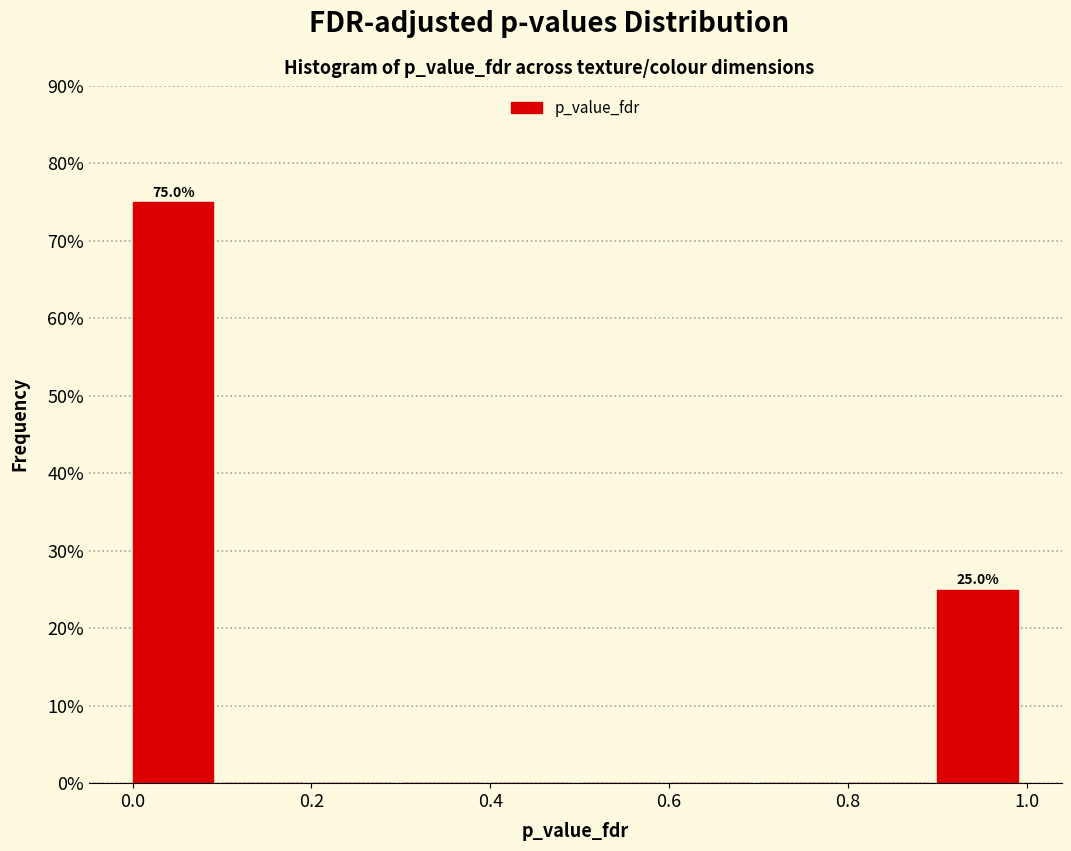

Which range on the x-axis has the tallest bar?

0.0 to 0.1